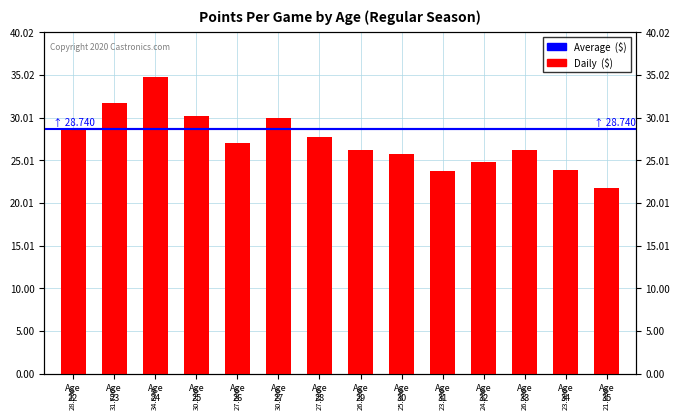

Rank the series at Age
34 from lowest to highest value.

Daily  ($), Average  ($)